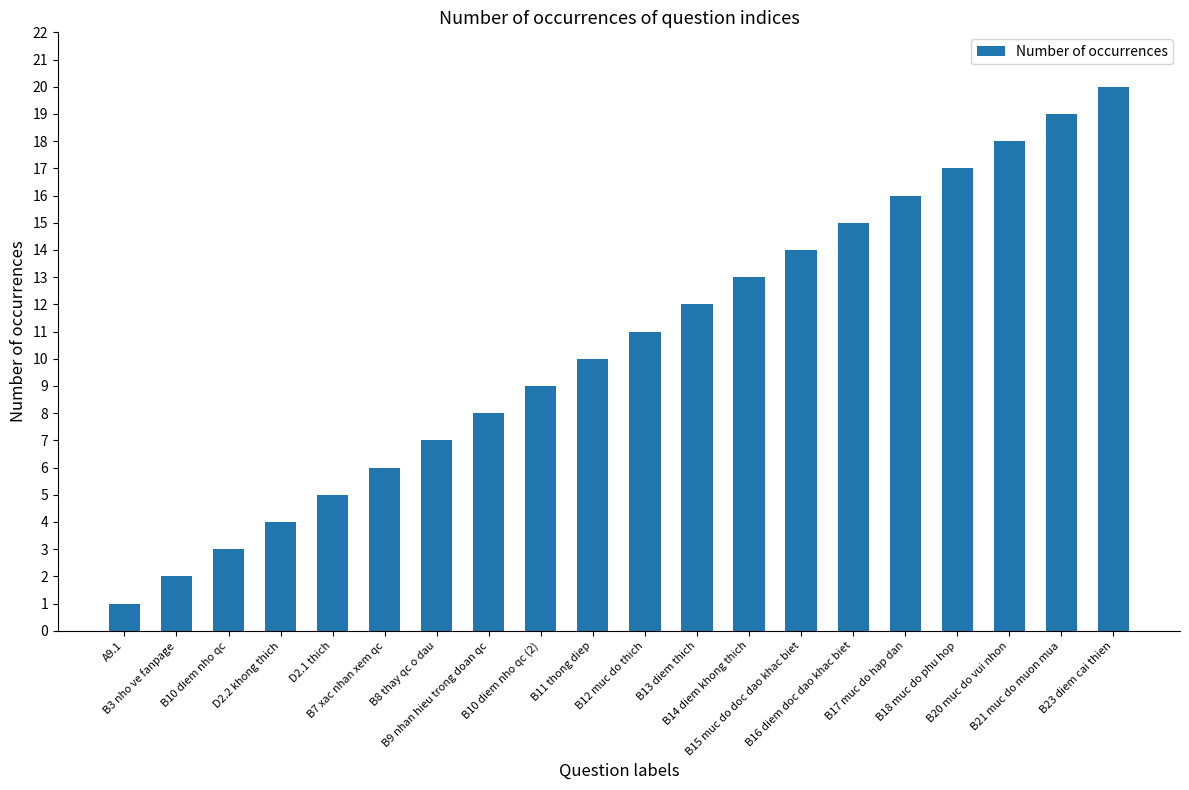

True or false: the data shows 9 at B10 diem nho qc (2).

True